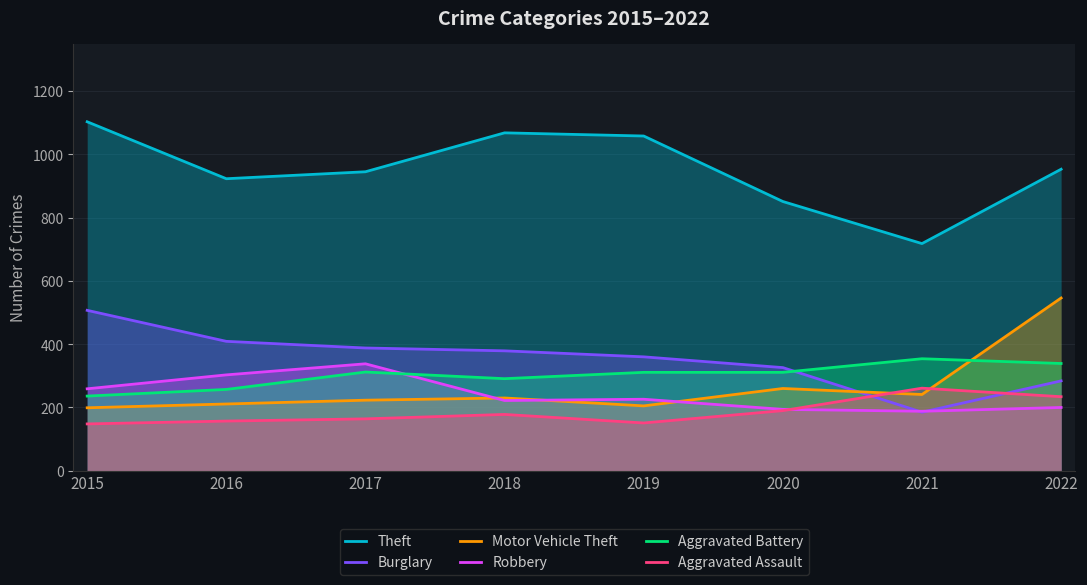

Count the Aggravated Battery values in the range 291 to 339.

5